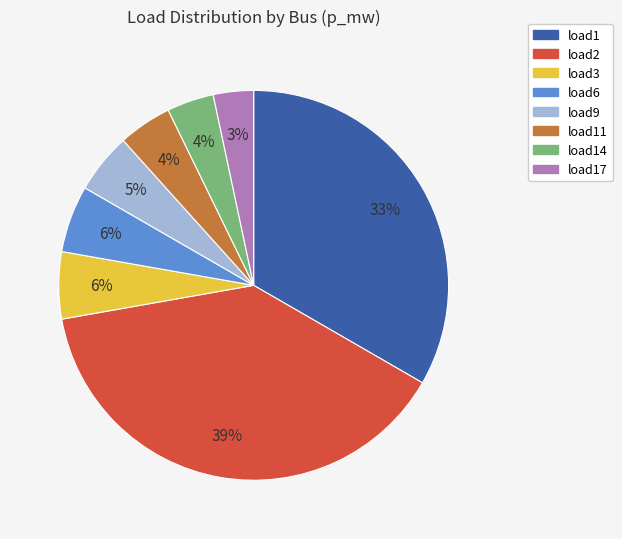

To the nearest percent, what percentage of the pie is load6?

6%